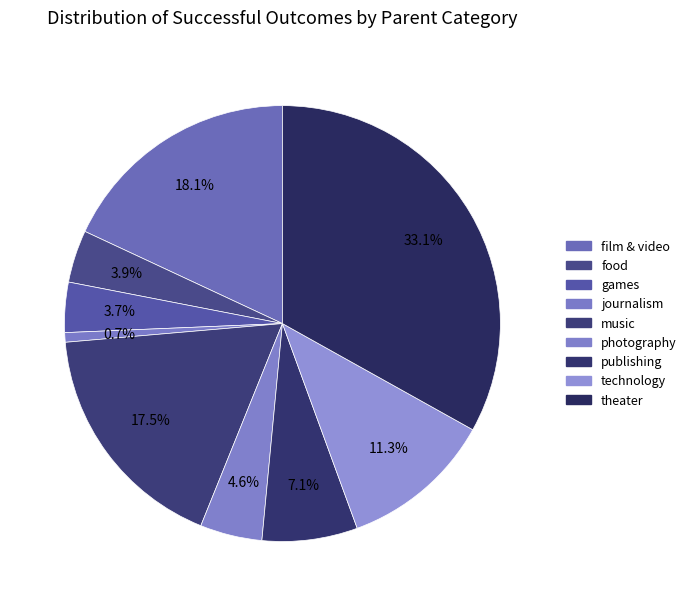

Which has a higher value, food or photography?

photography